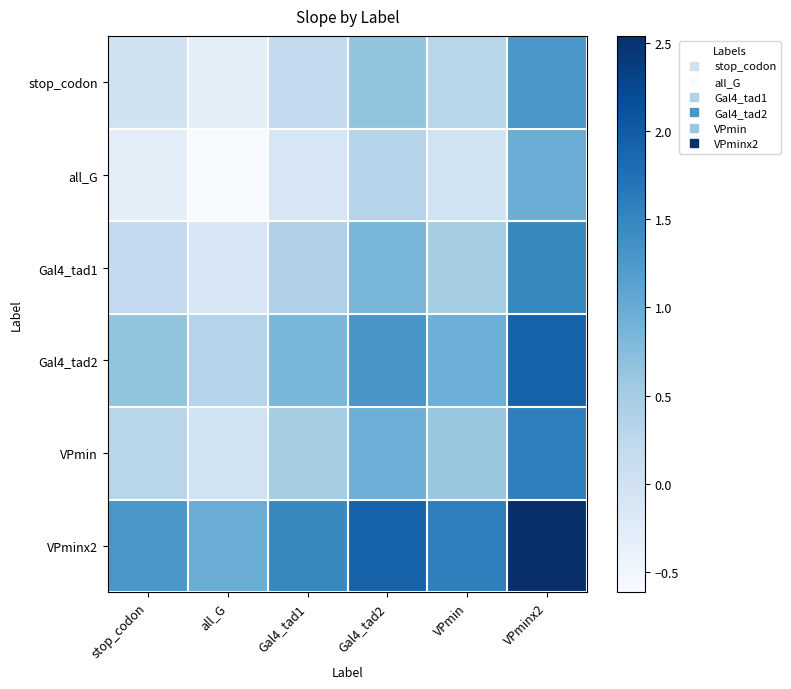

Between VPminx2 and Gal4_tad2, which is larger?

VPminx2